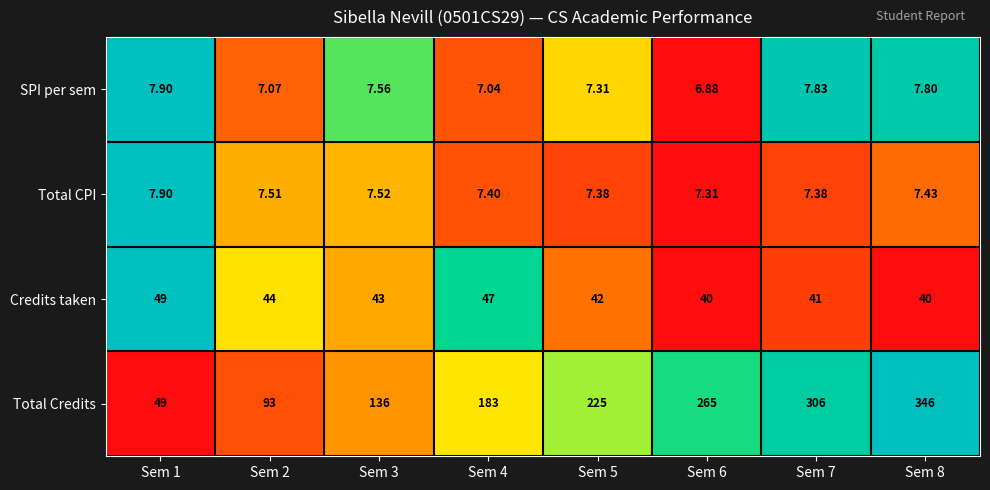

Which series has the largest total across all categories?

Total Credits